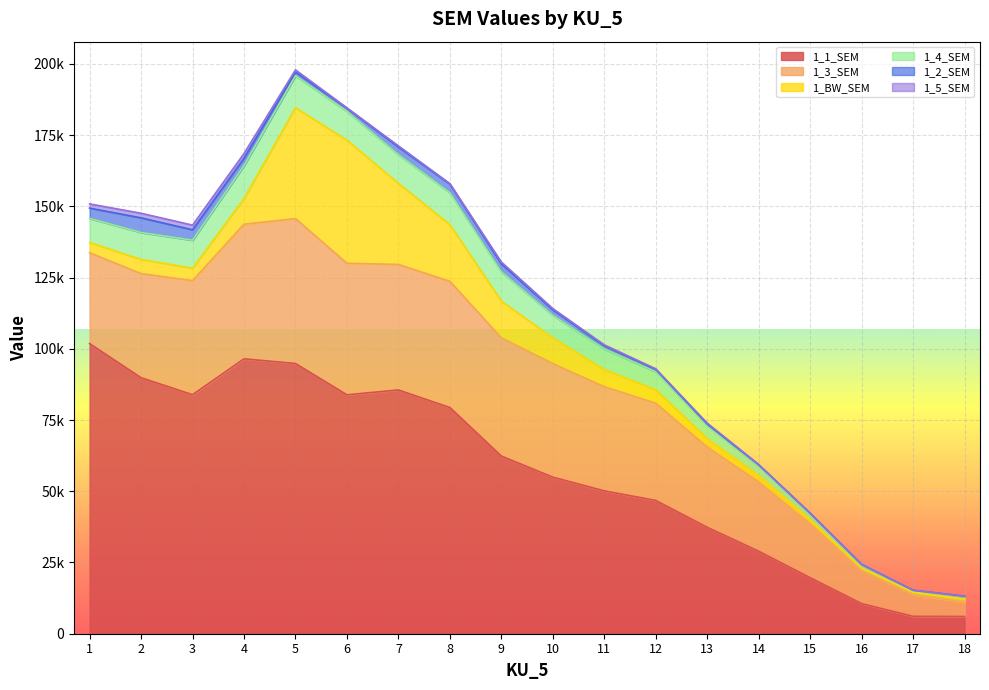

Where is 1_BW_SEM nearest to the value 22049?

8